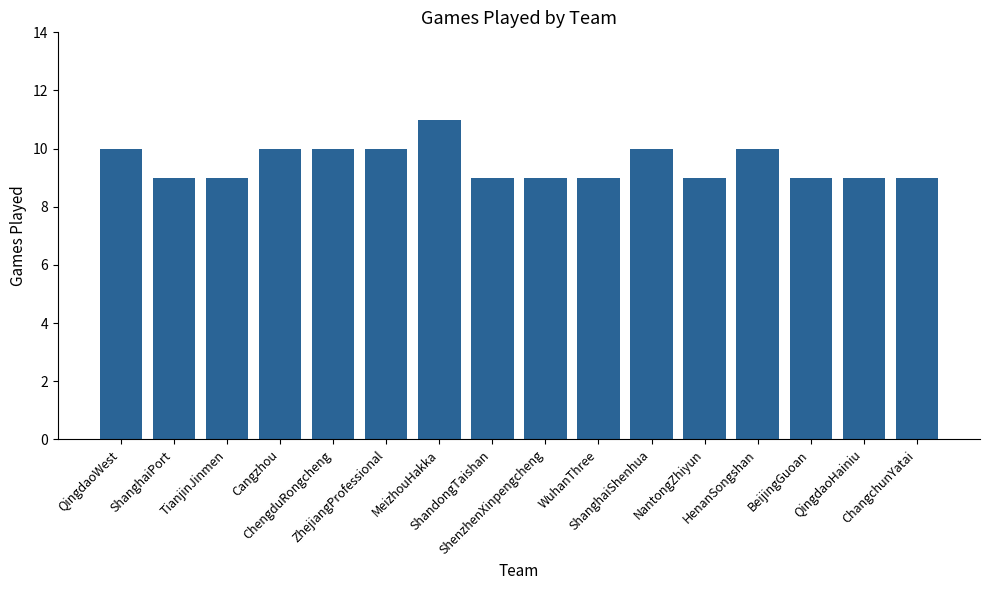

How many values are between 9 and 10?

15